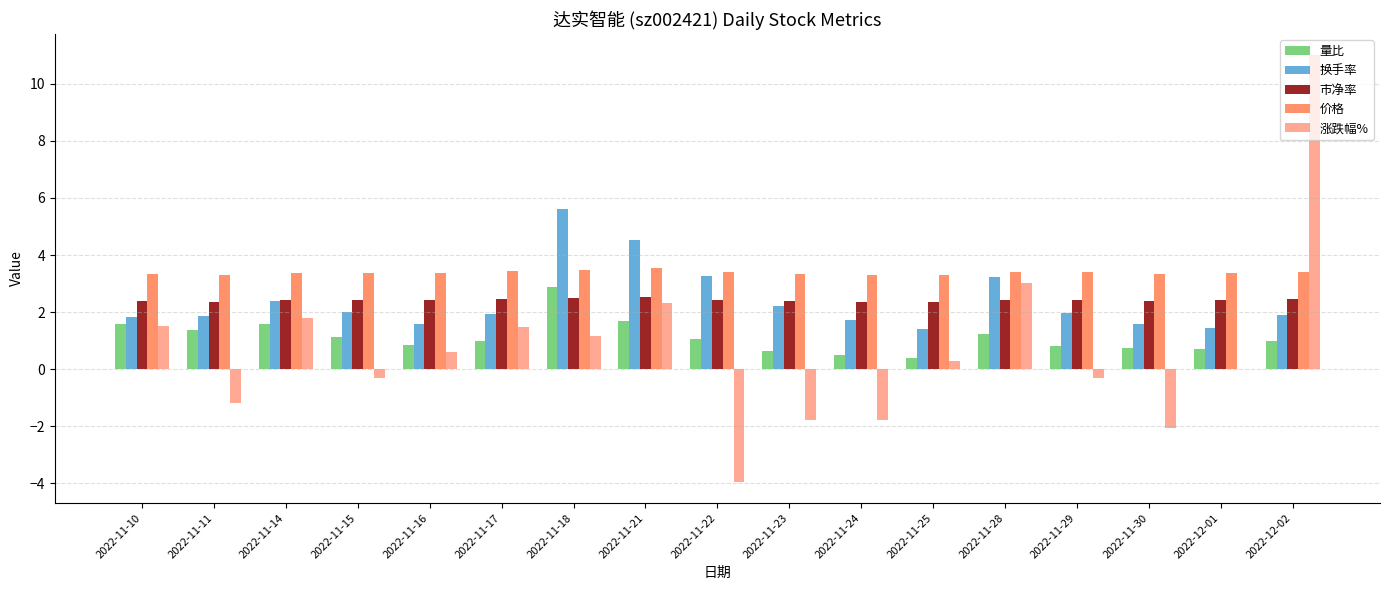

Which series changed the most between 2022-11-18 and 2022-11-29?

换手率